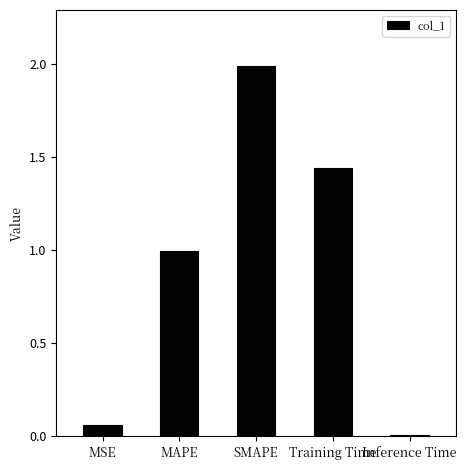

What is the difference between the maximum and minimum values?

2.0